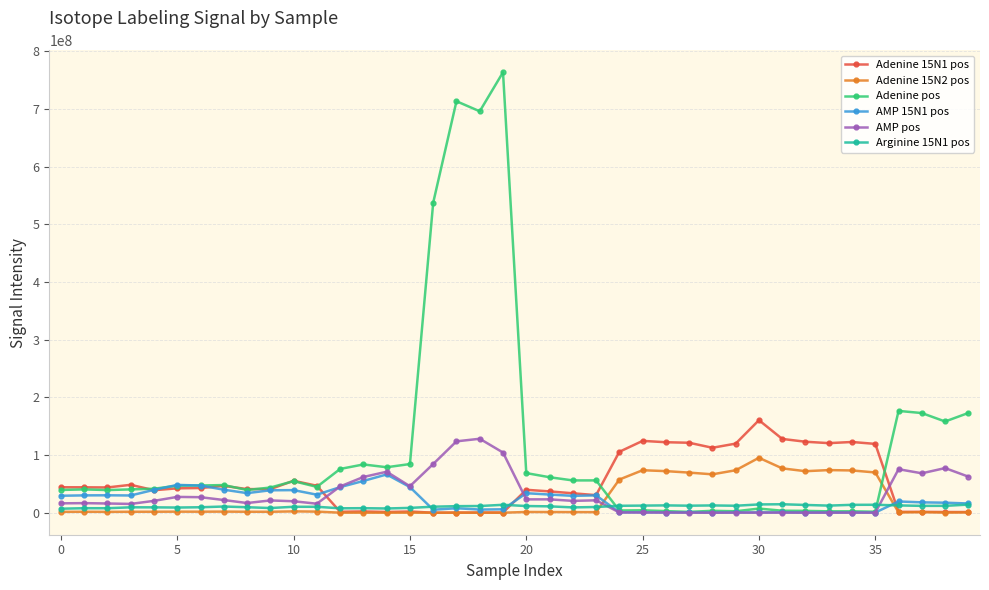

What is the minimum value for Adenine pos?

1407657